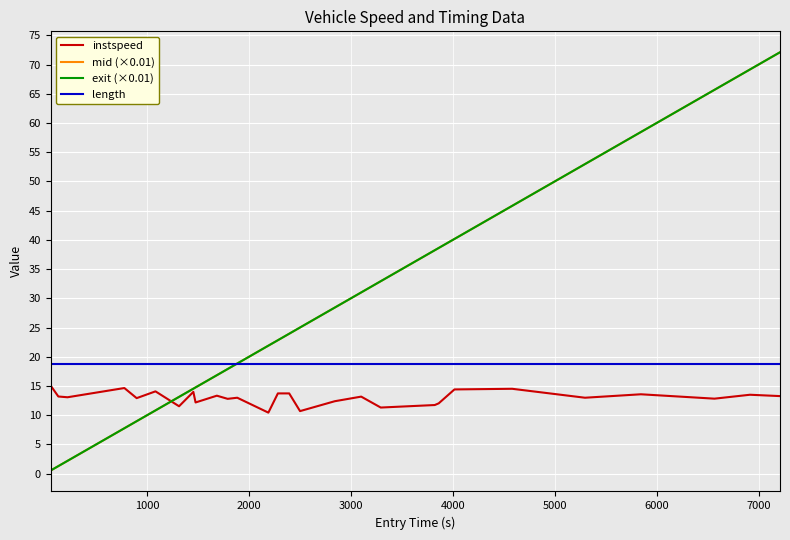

What is the greatest value displayed?

72.1